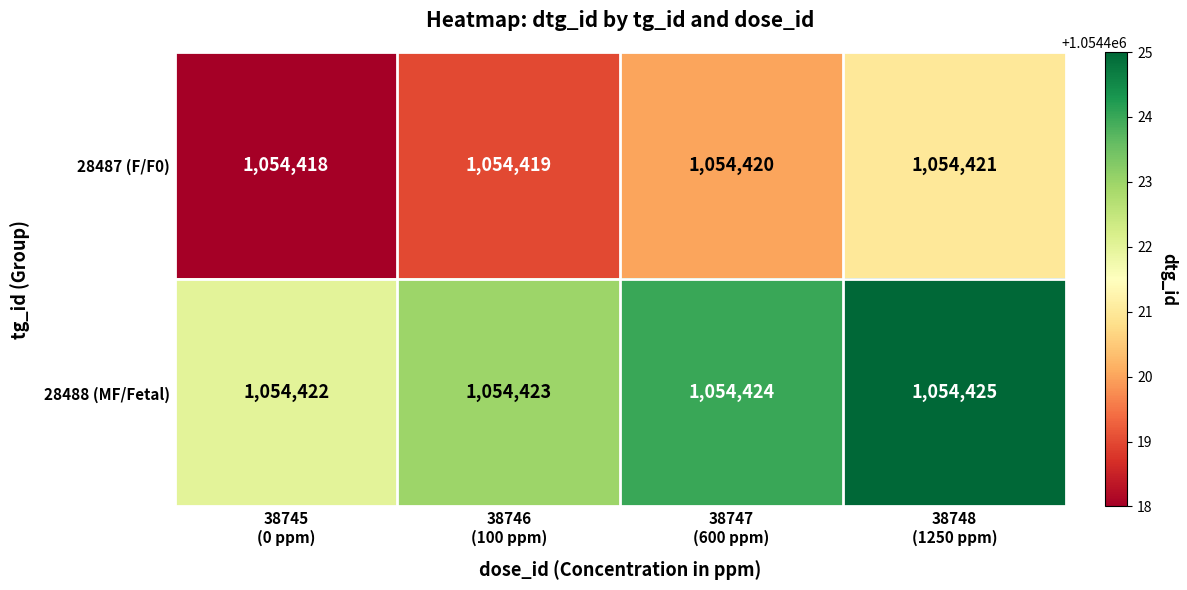

What is the difference between the highest and lowest values at 38748
(1250 ppm)?

4